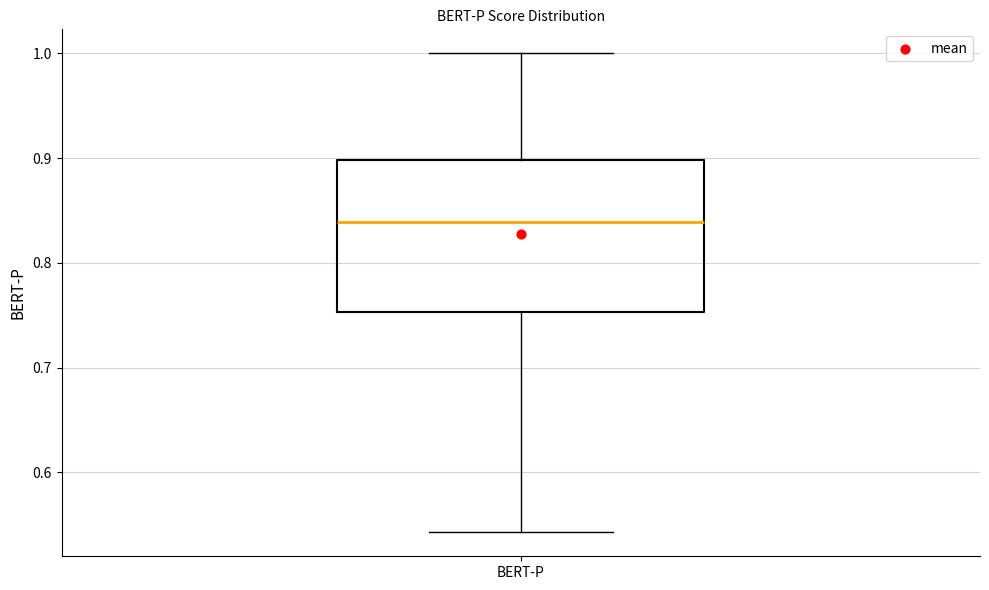

Where does the median line of the box for BERT-P sit on the y-axis? The values are not printed on the chart, so give them approximately, as read against the axis.

0.84